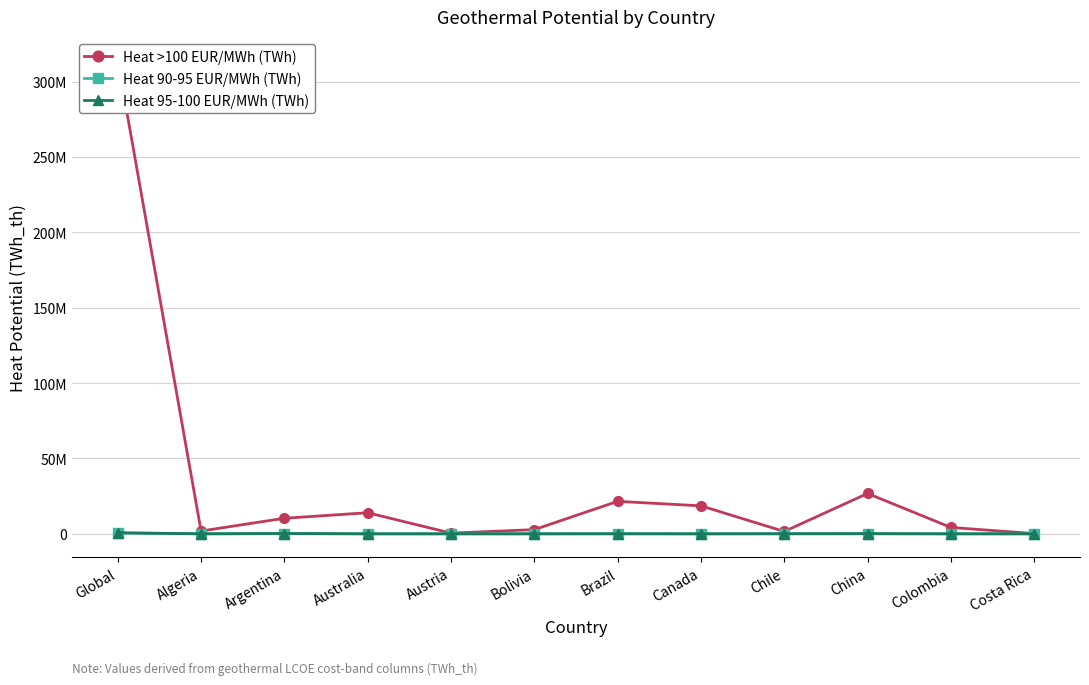

True or false: Heat 95-100 EUR/MWh (TWh) has a value of 351225.2 at Australia.

False